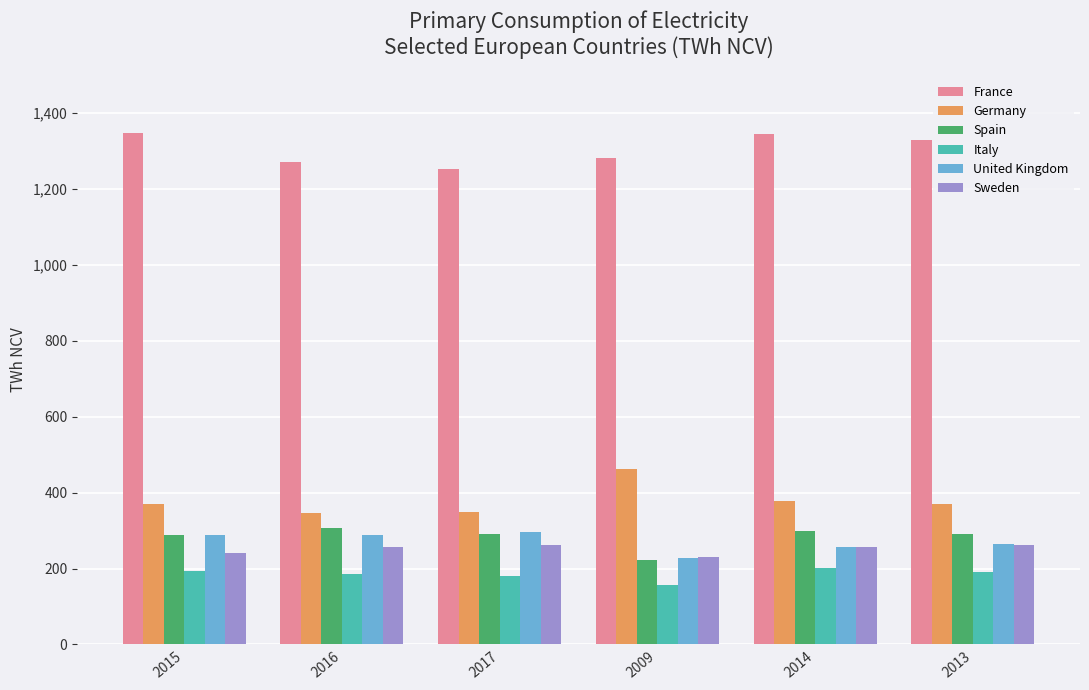

Which category has the lowest value in the Spain series?

2009